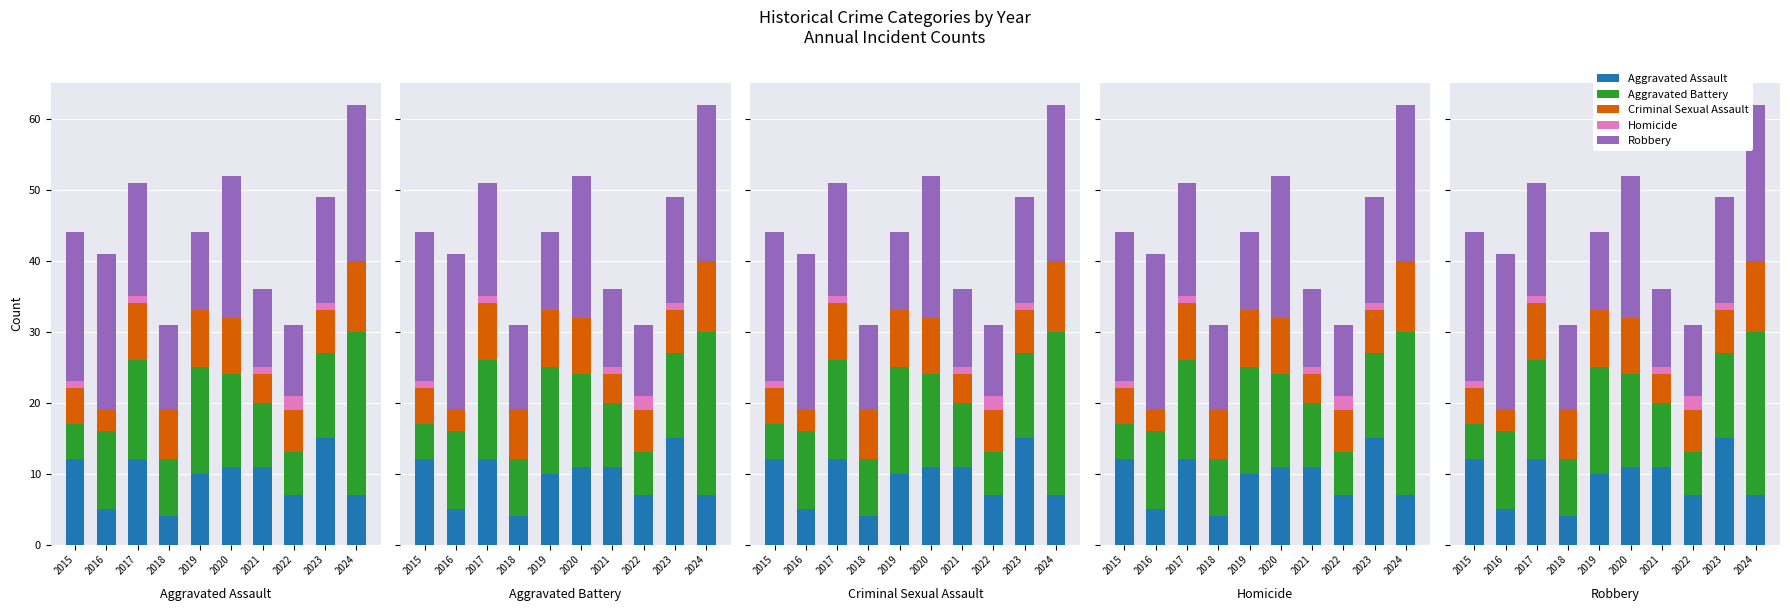

What is the value of the Homicide bar at the 1st from the left?

1